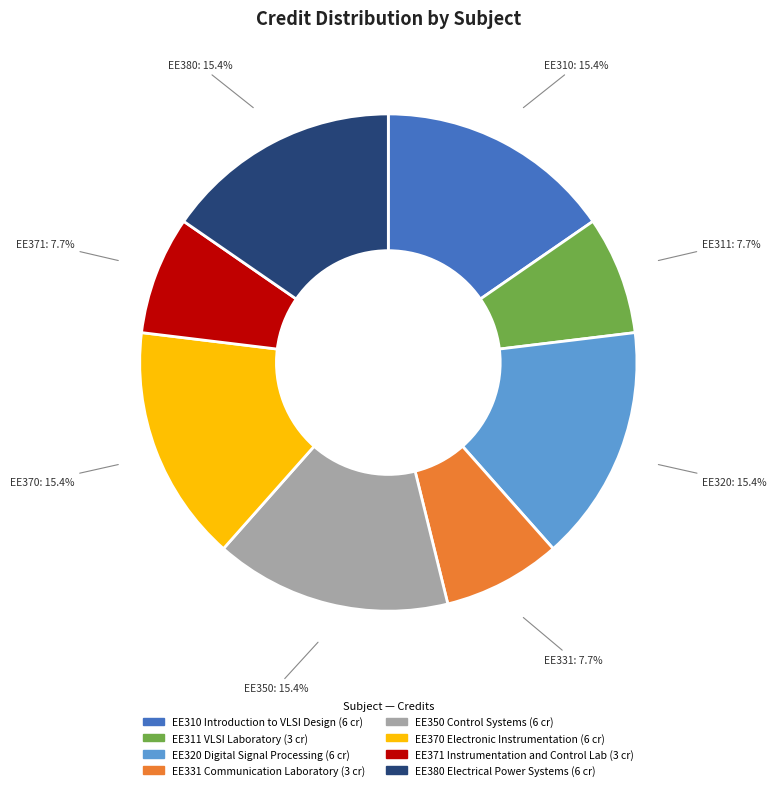

To the nearest percent, what percentage of the pie is EE370 Electronic Instrumentation?

15%